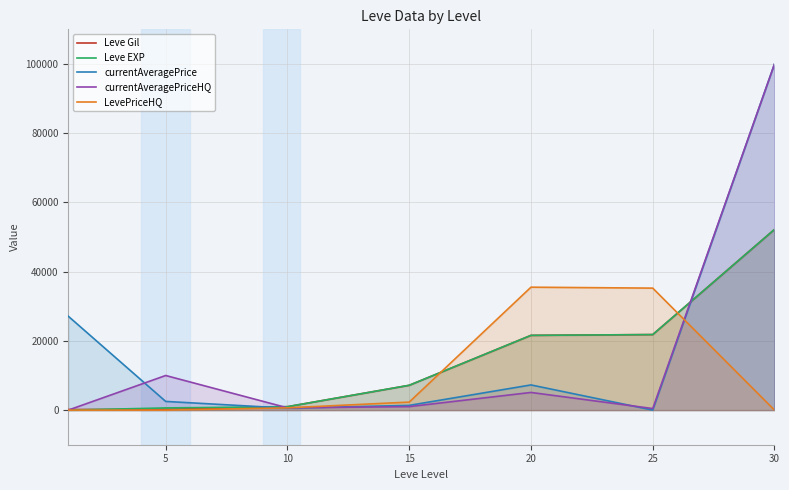

Rank the series by their maximum value, from lowest to highest.

LevePriceHQ, Leve Gil, Leve EXP, currentAveragePrice, currentAveragePriceHQ